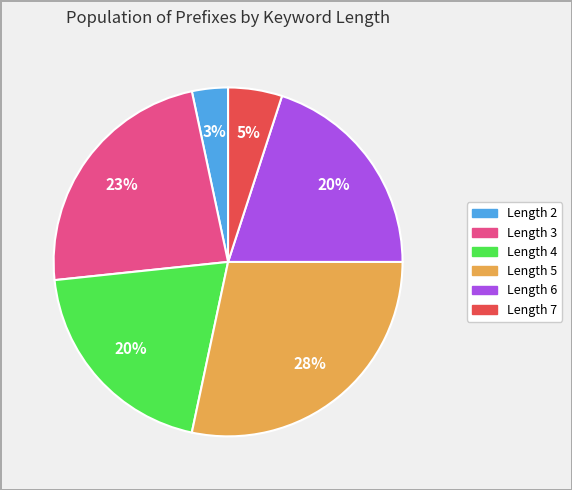

Does any single category account for the majority?

No